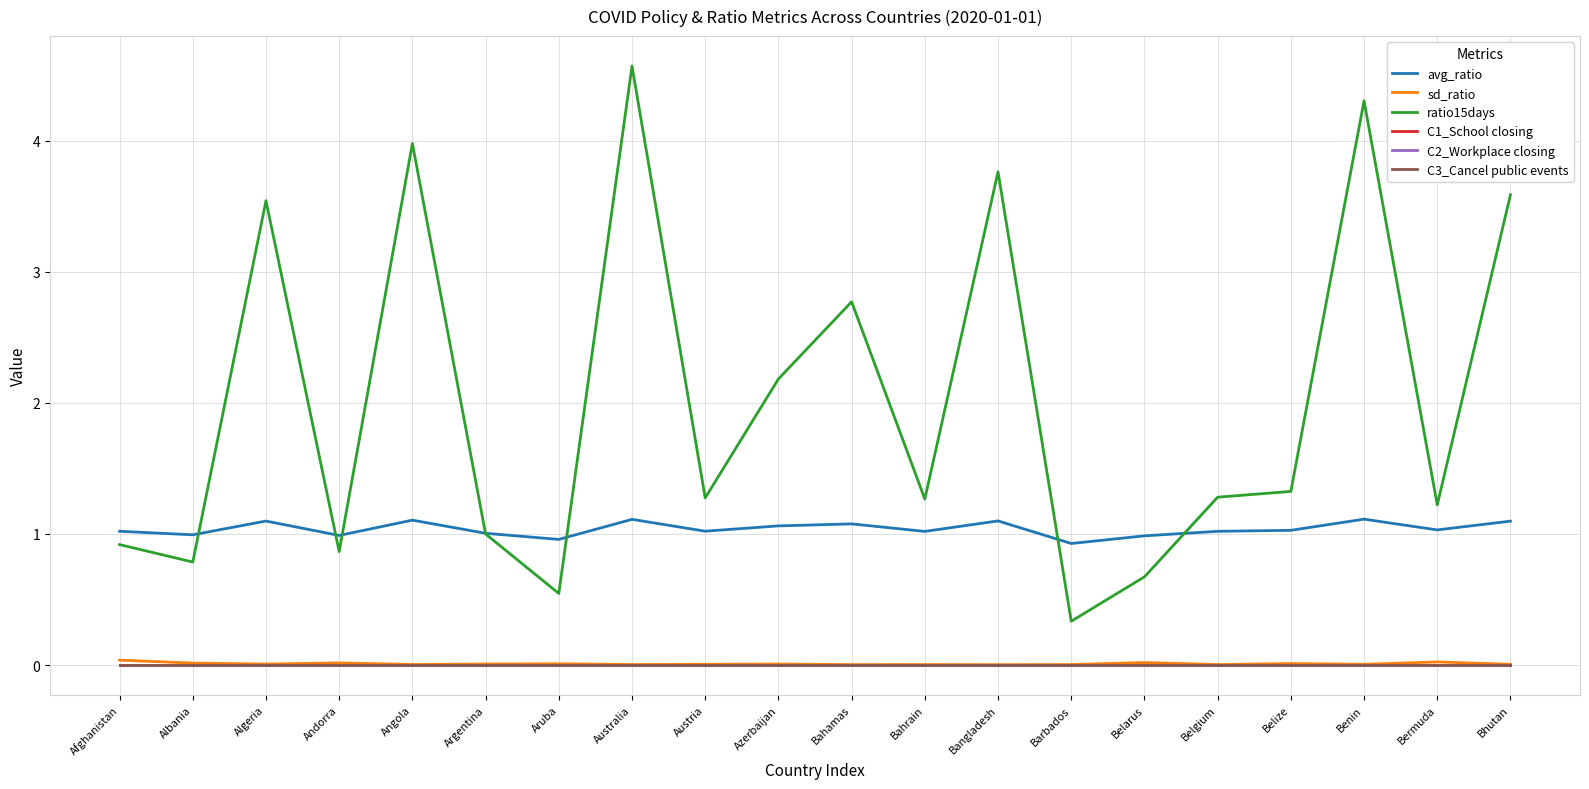

Does the chart have visible grid lines?

Yes